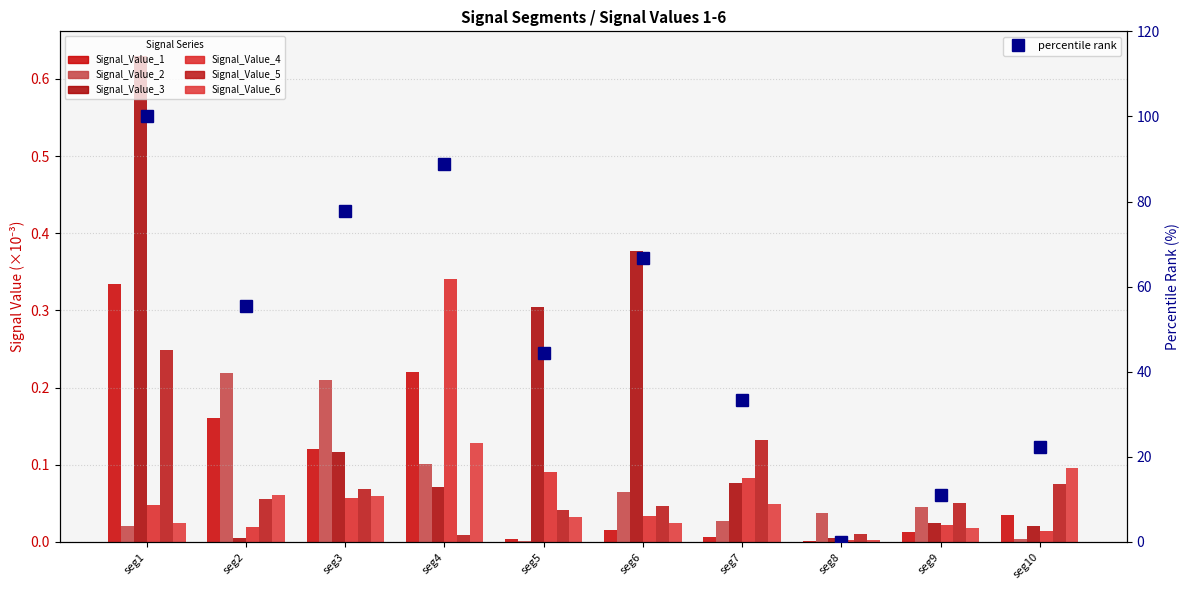

What is the total value across all series at seg10?

0.2